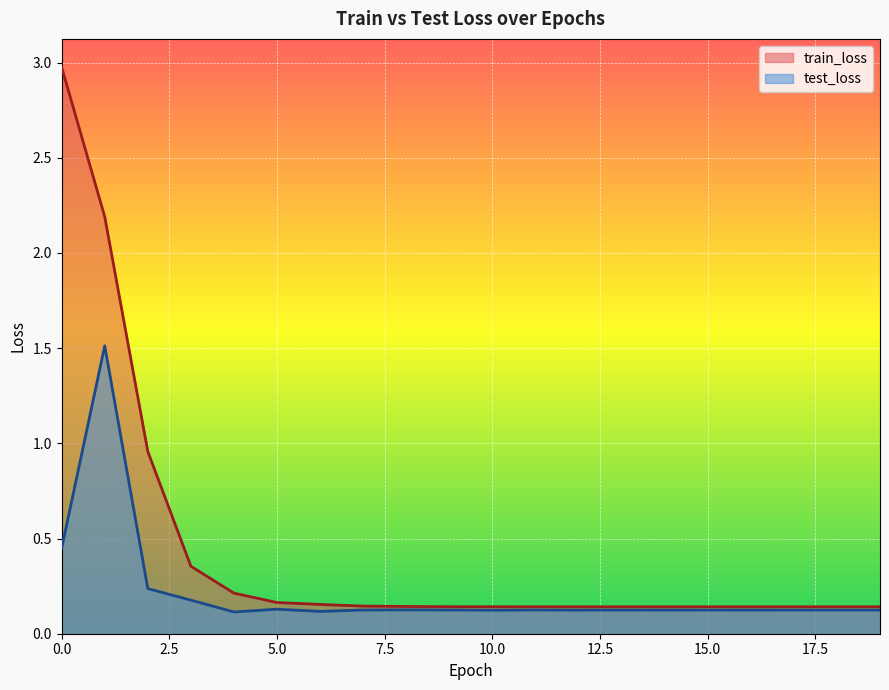

Which has a higher value, 18 or 9?

9